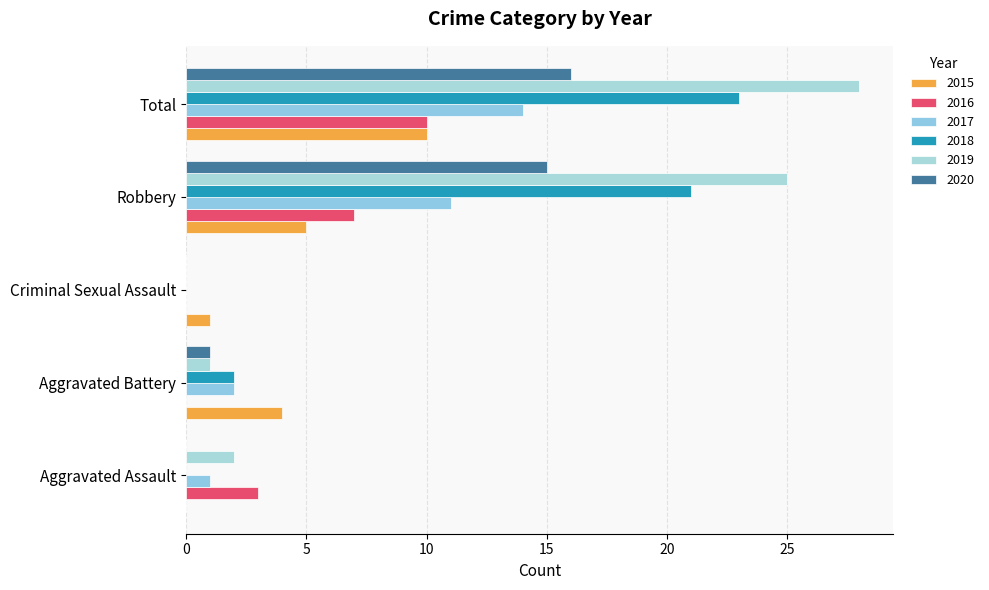

What are all the series names shown in the legend?

2015, 2016, 2017, 2018, 2019, 2020